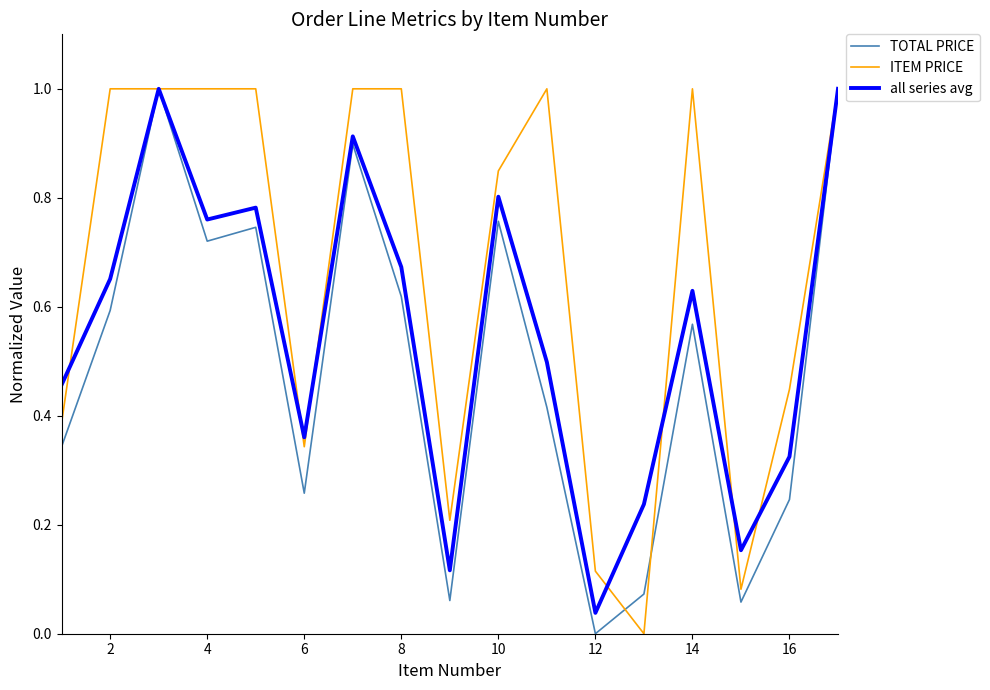

What is the maximum value for TOTAL PRICE?

1.0